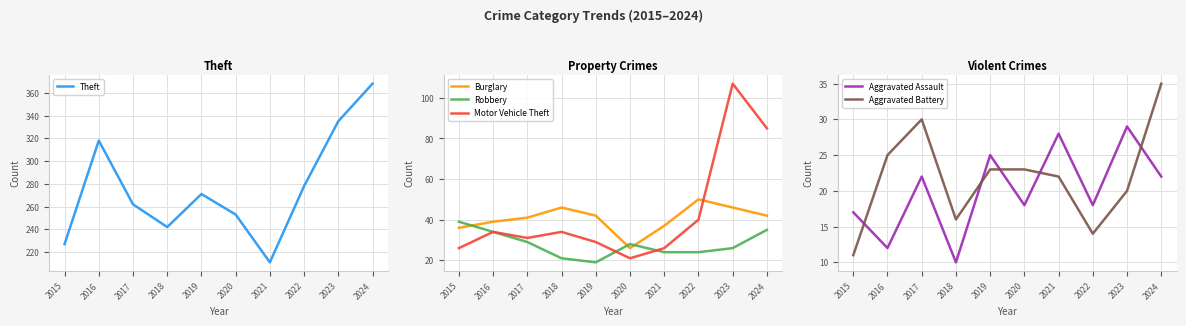

What is the sum of all Aggravated Assault values?

201